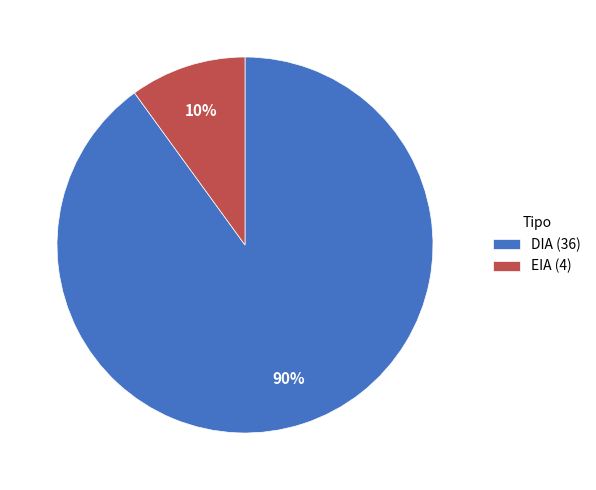

To the nearest percent, what is the difference between the largest and smallest slice percentages?

80%